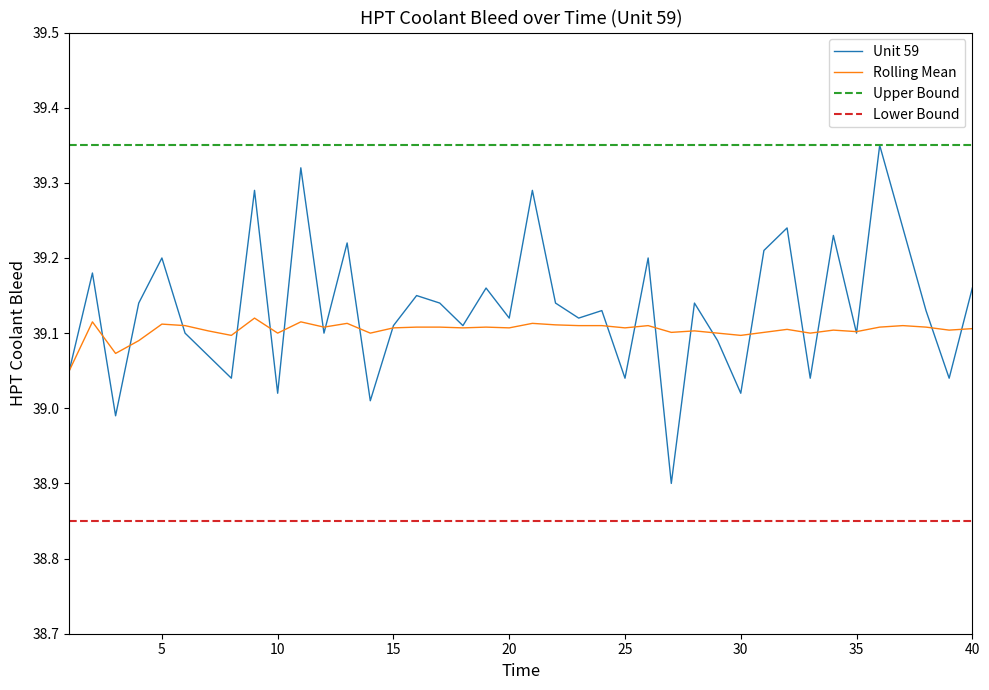

True or false: Unit 59 and Lower Bound intersect in this chart.

False